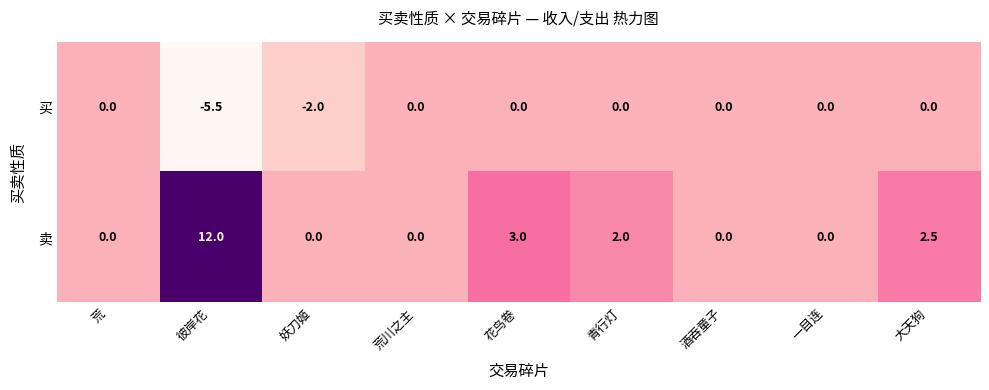

How many 买 values are between 0 and 1?

7